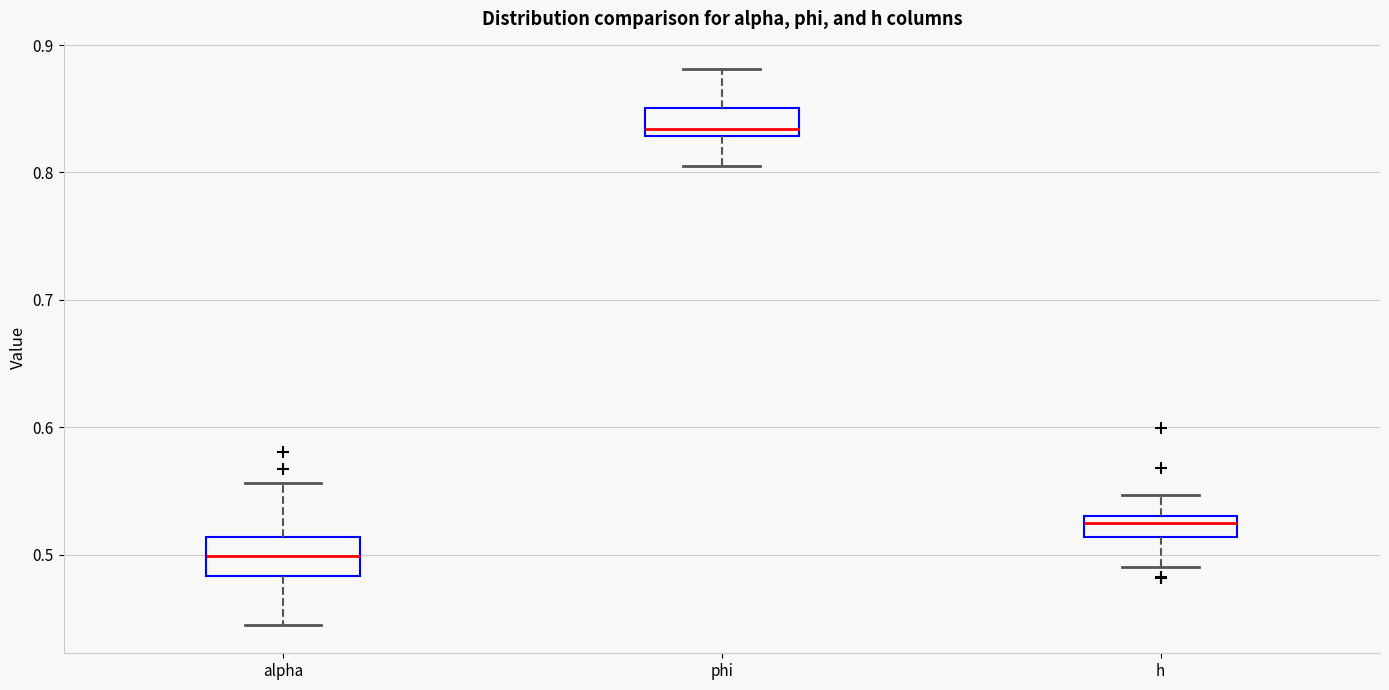

Where does the lower whisker of the box for h end on the y-axis? The values are not printed on the chart, so give them approximately, as read against the axis.

0.49